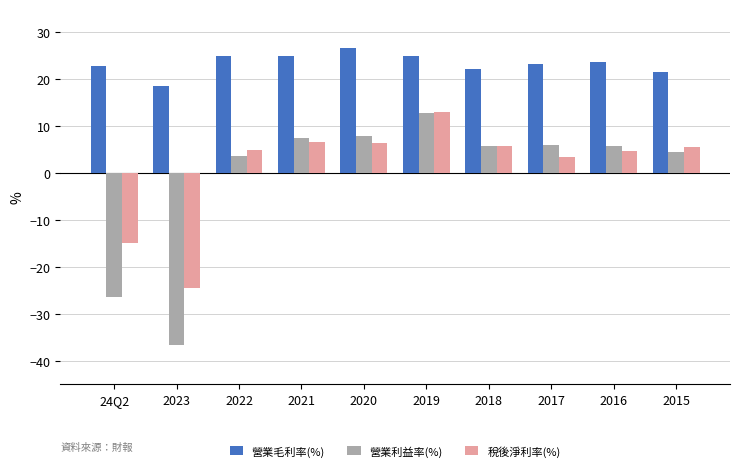

Count the number of categories in the chart.

10